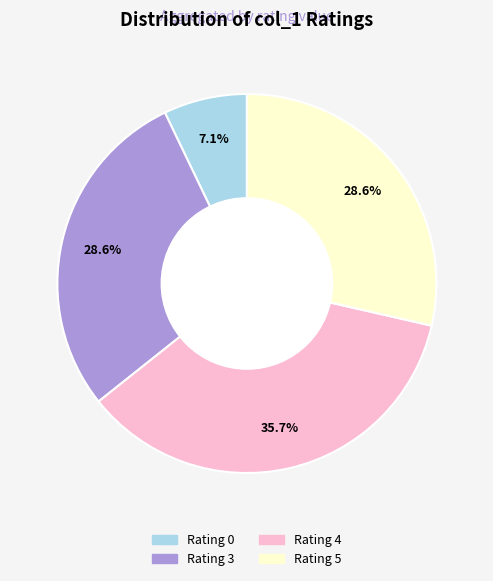

Between Rating 5 and Rating 4, which is larger?

Rating 4